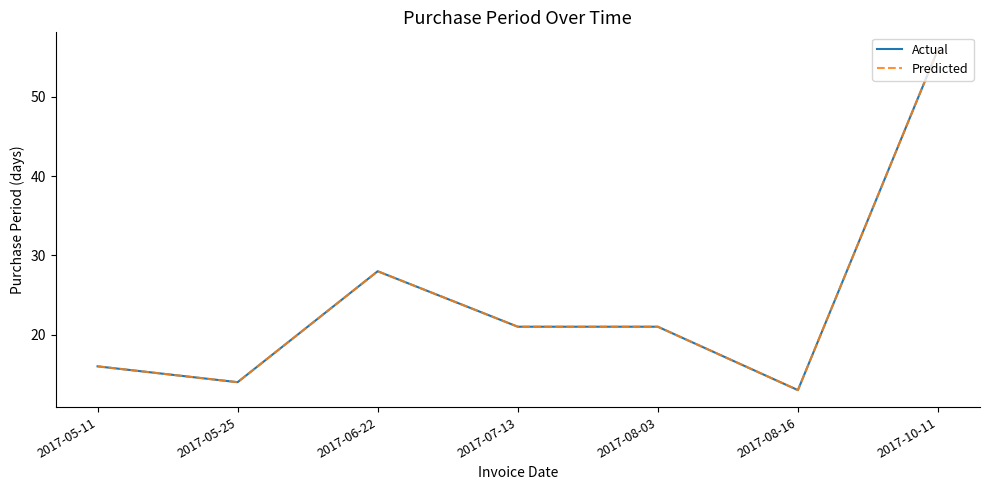

Does the chart have visible grid lines?

No